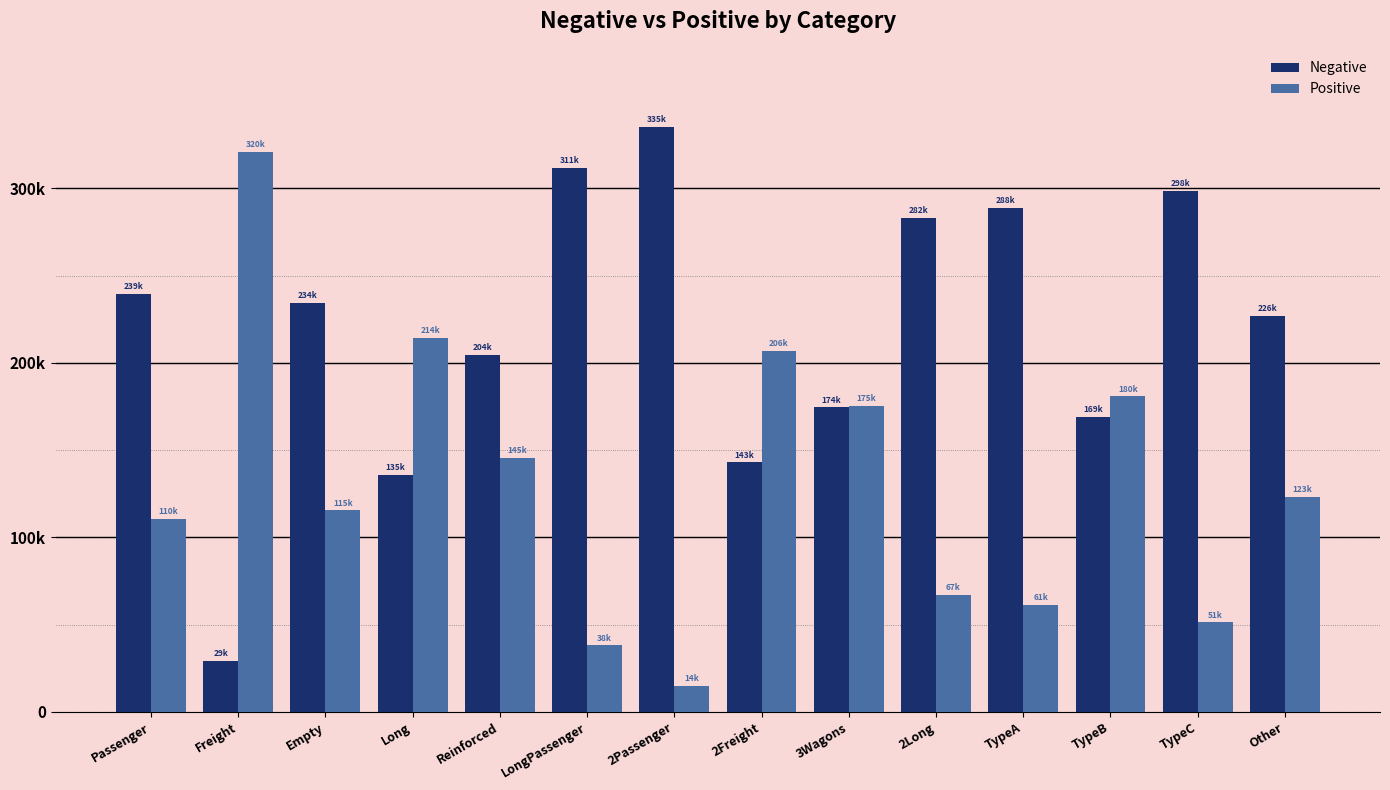

List the labels in order of Negative value, largest first.

2Passenger, LongPassenger, TypeC, TypeA, 2Long, Passenger, Empty, Other, Reinforced, 3Wagons, TypeB, 2Freight, Long, Freight